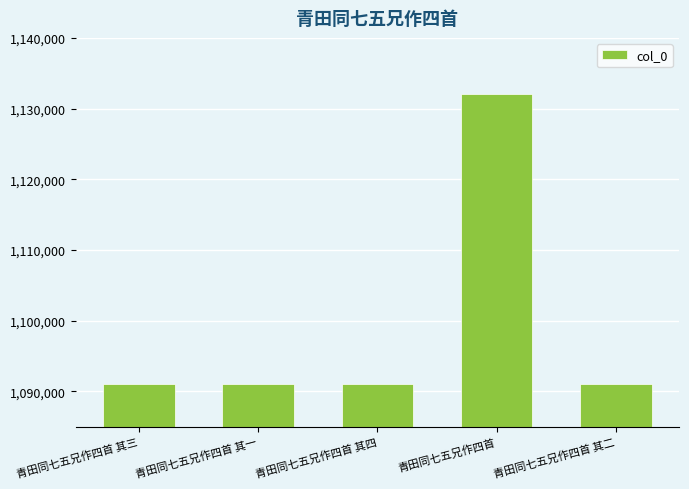

What is the greatest value displayed?

1132042